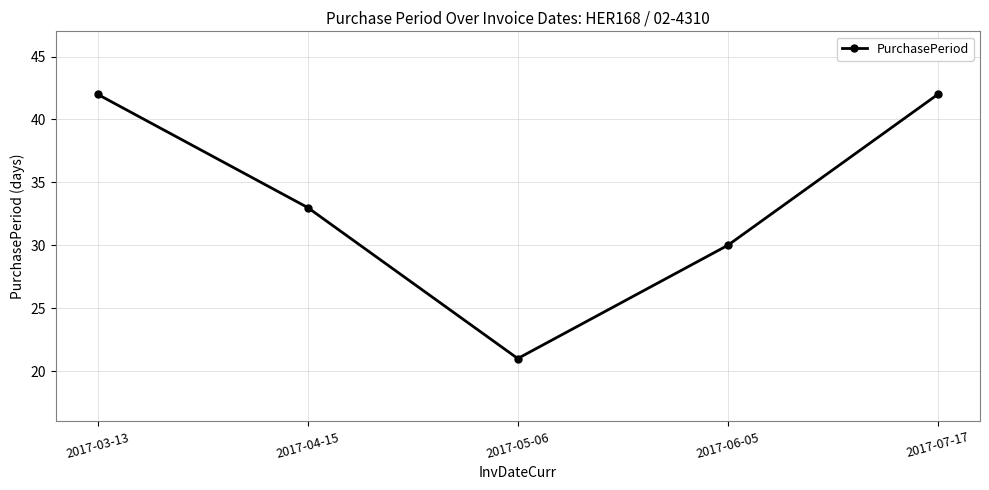

True or false: the data shows 42 at 2017-03-13.

True